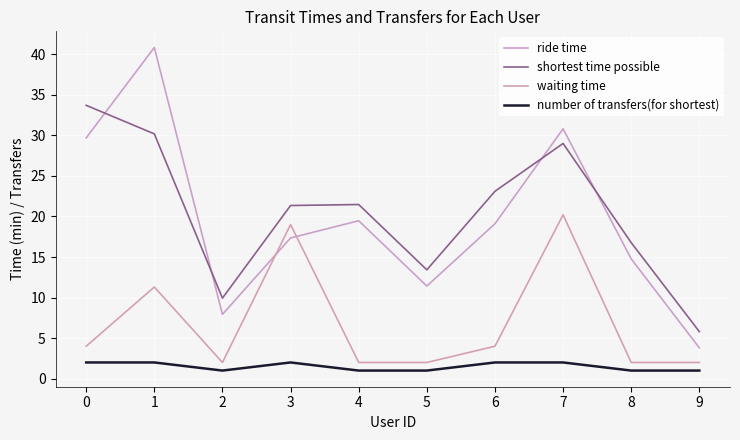

What is the minimum value shown in the chart?

1.0